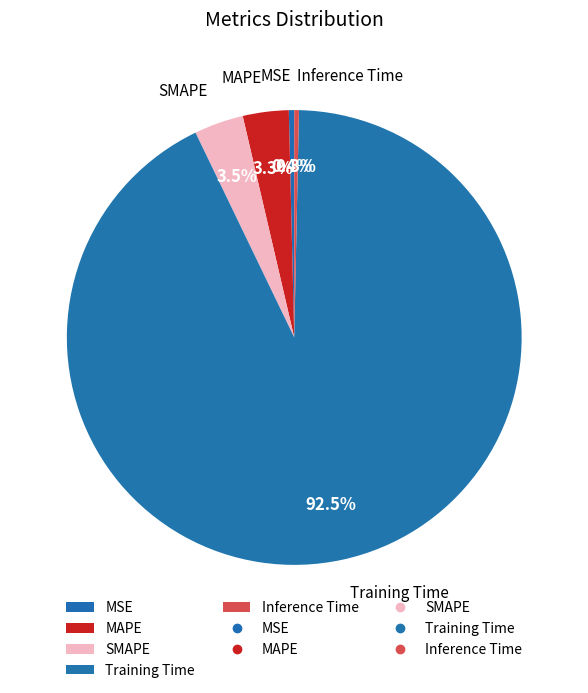

Which category has the biggest portion of the pie?

Training Time